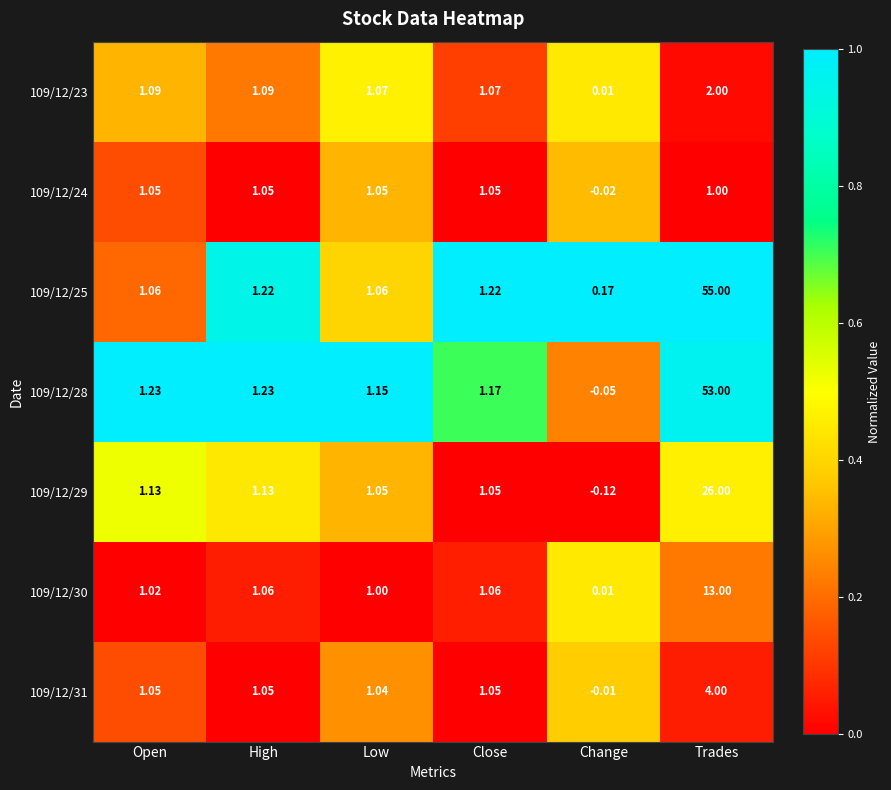

At which label does 109/12/30 first exceed 1?

Open